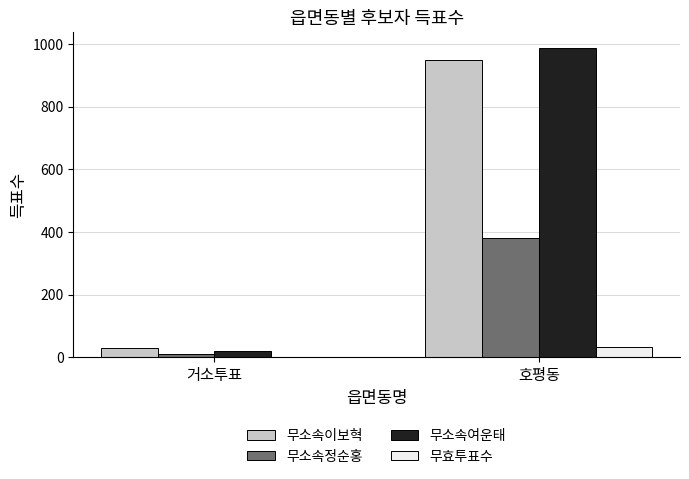

What is the maximum value shown in the chart?

988